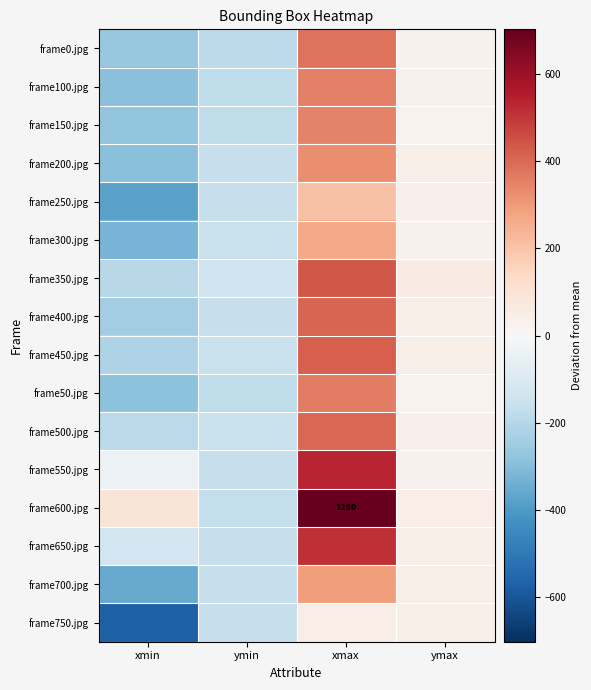

The frame0.jpg series shows 43.7 at ymax. True or false?

False